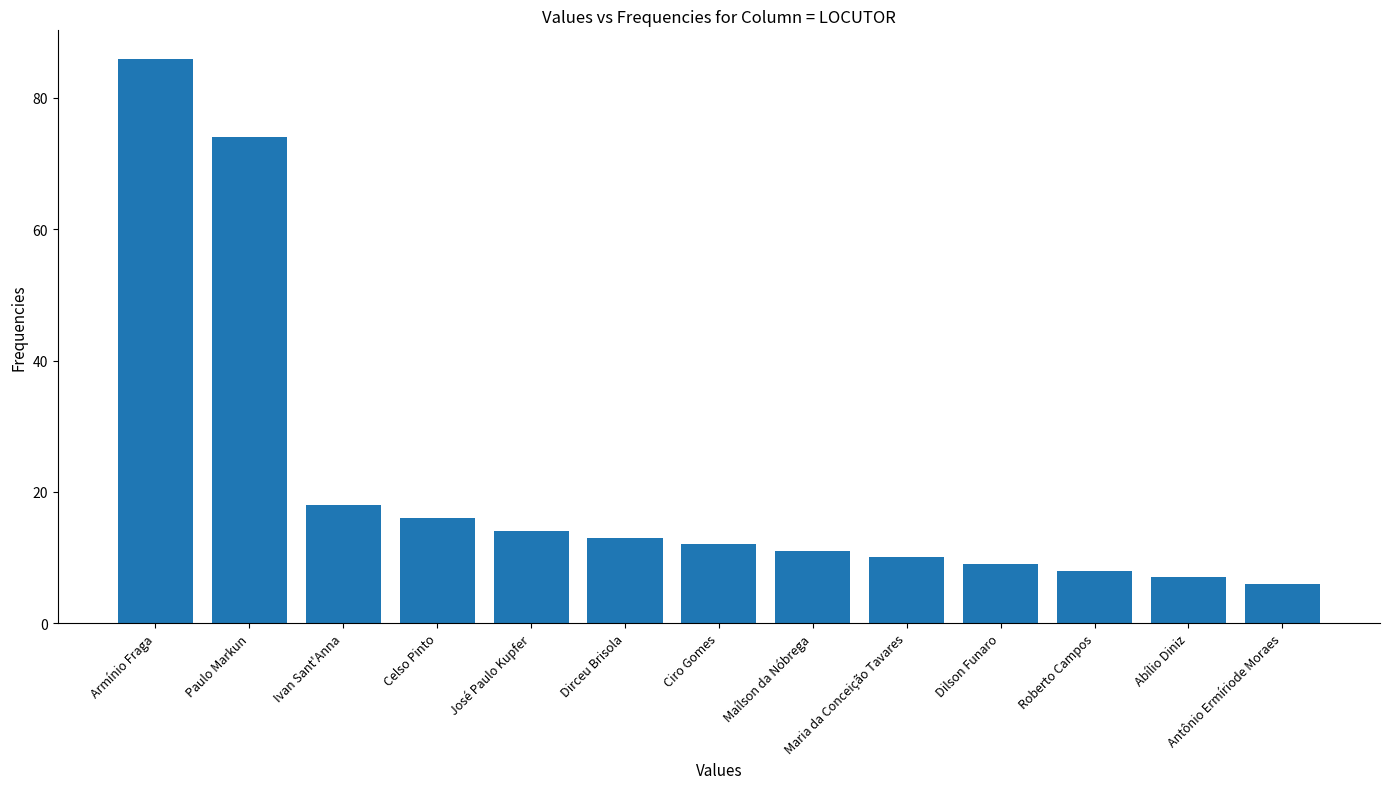

What is the value of the 2nd bar from the left?

74